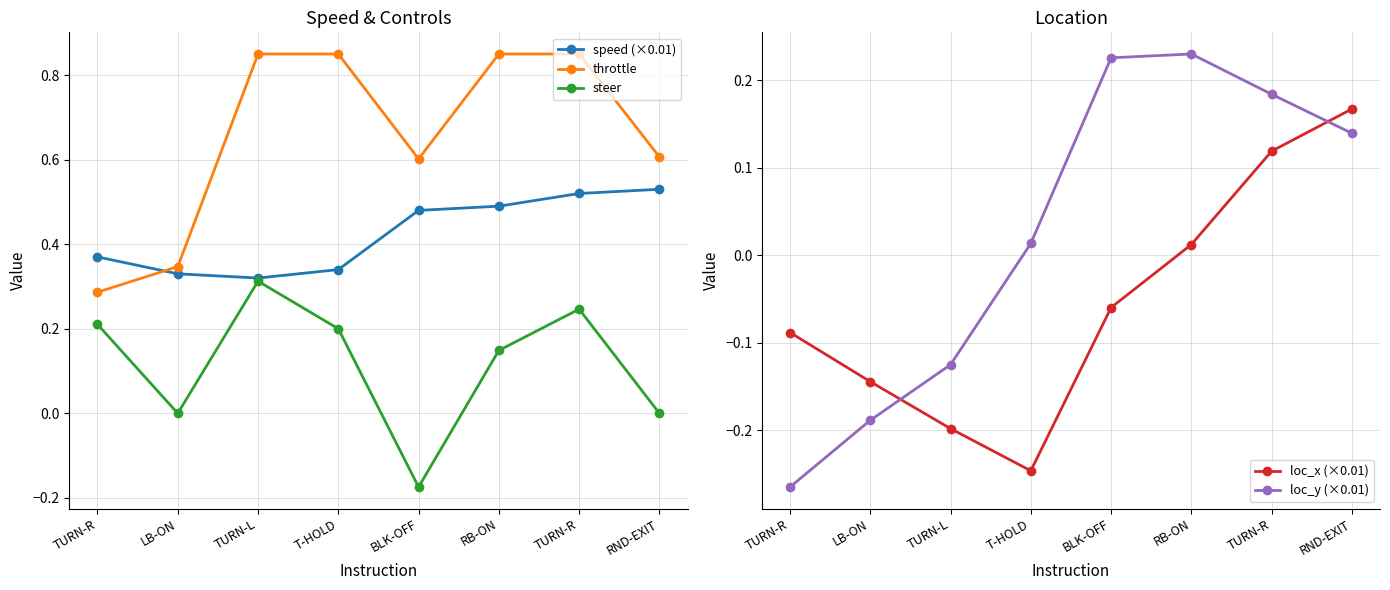

What is the lowest value of the steer series?

-0.2